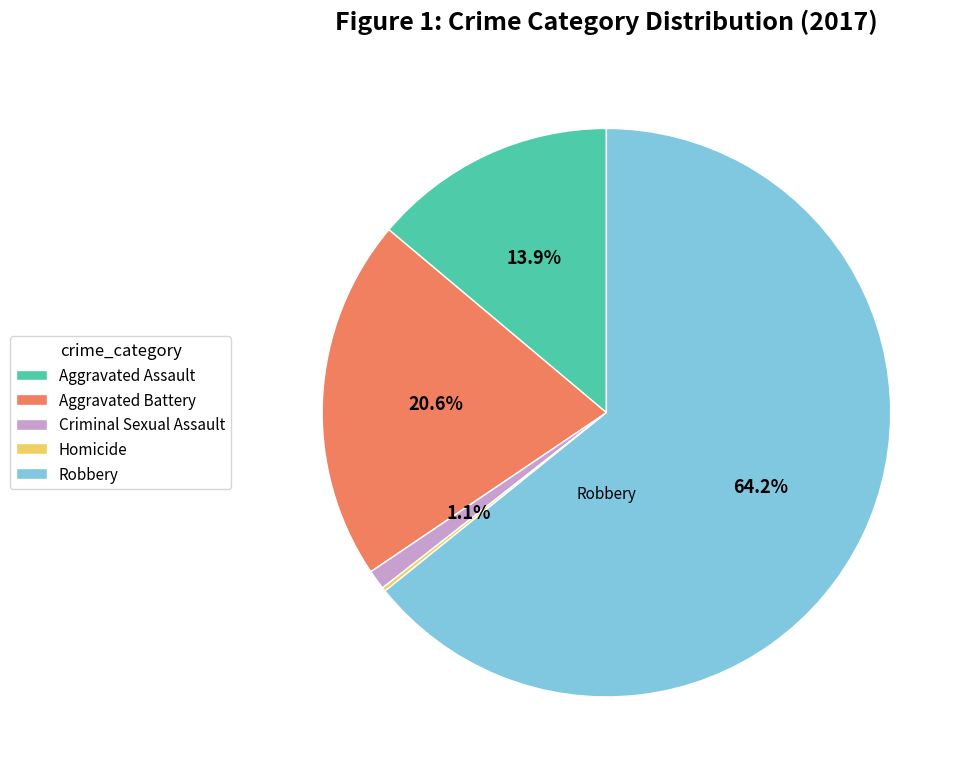

To the nearest percent, what is the combined percentage of Aggravated Battery and Robbery?

85%